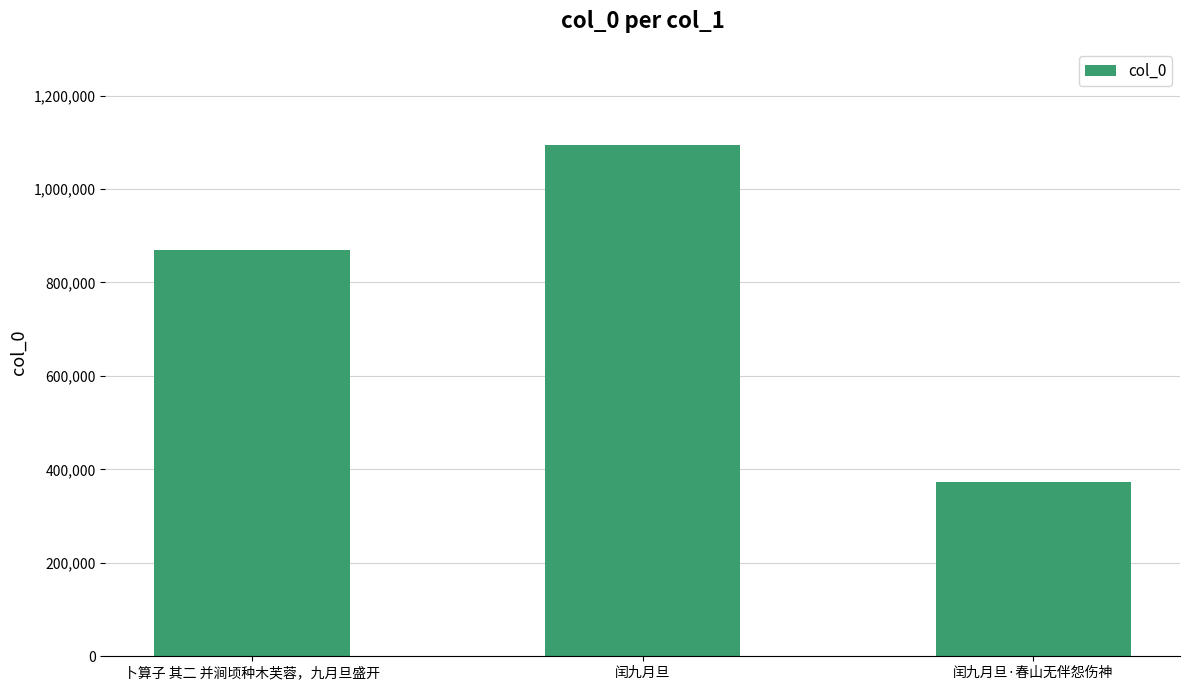

What position from the left is 卜算子 其二 并涧顷种木芙蓉，九月旦盛开?

1